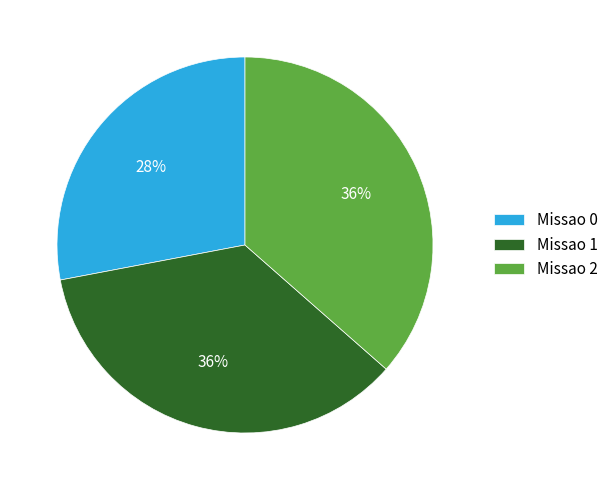

True or false: Missao 1 accounts for 47% of the total.

False